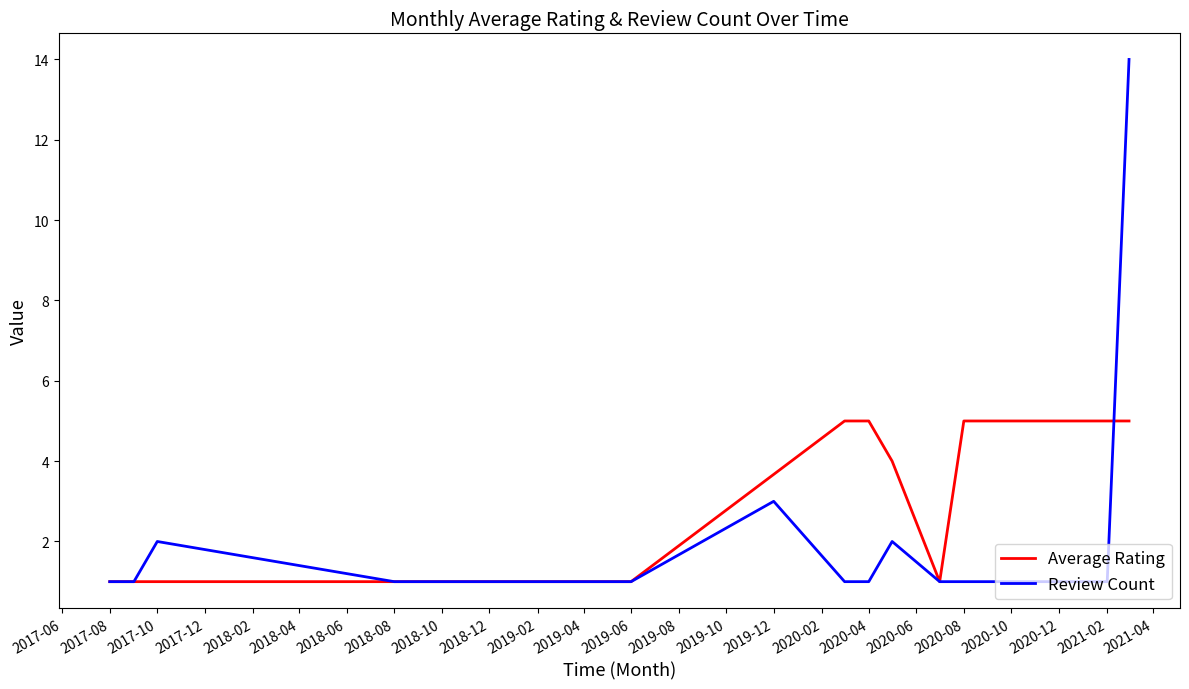

What is the greatest value displayed?

14.0